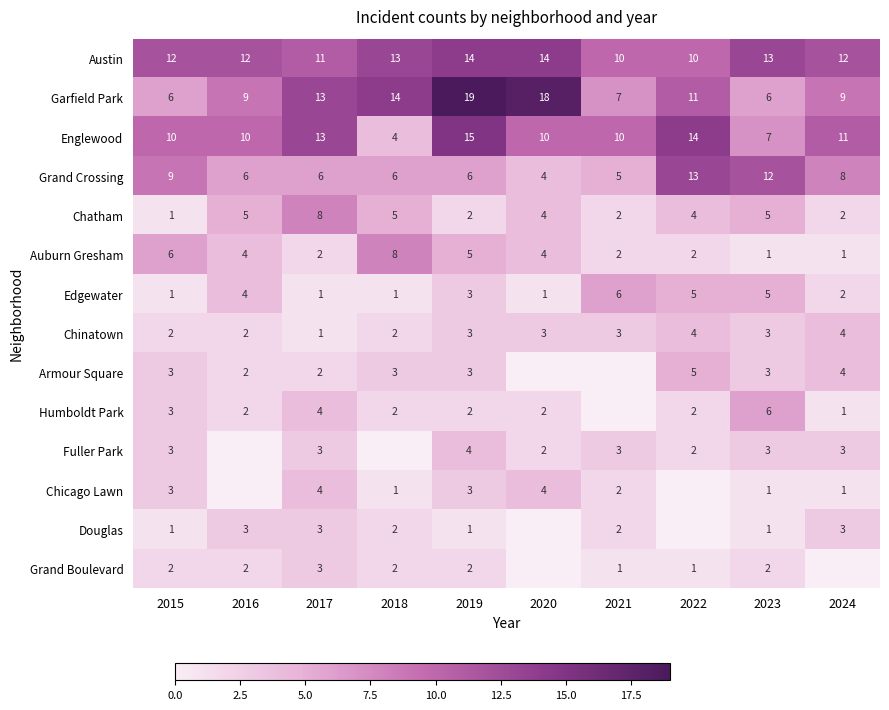

What is the difference between the highest and lowest values at 2023?

12